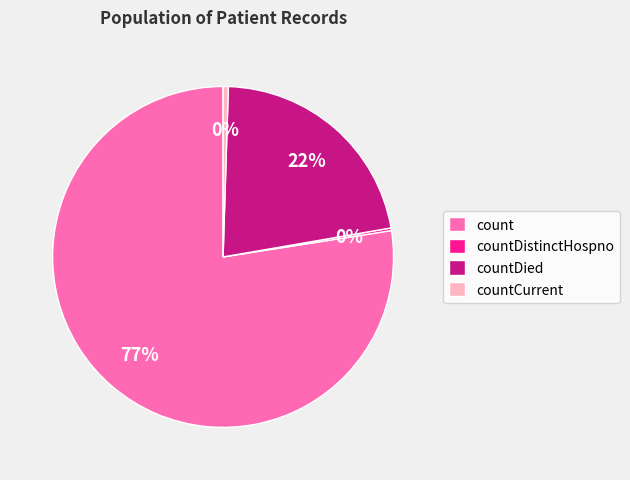

Does count represent more than half of the total?

Yes